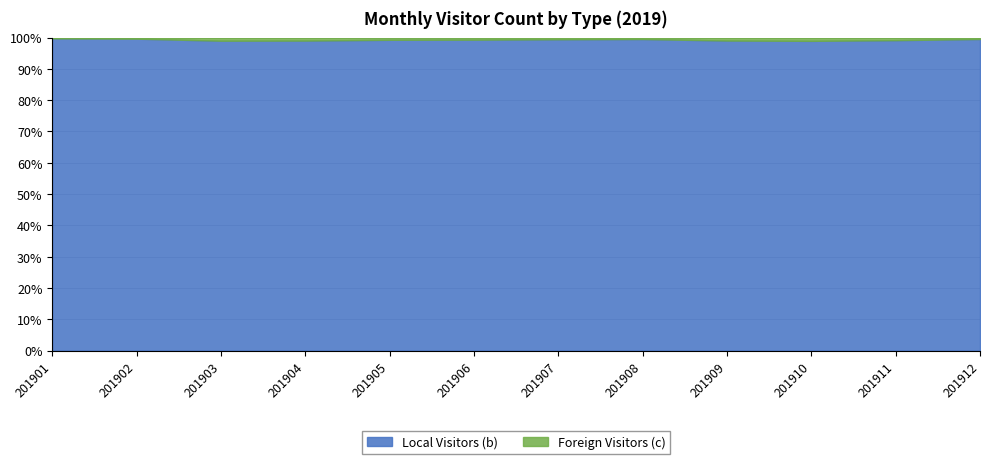

List the series in order of their peak value, lowest first.

Foreign Visitors (c), Local Visitors (b)